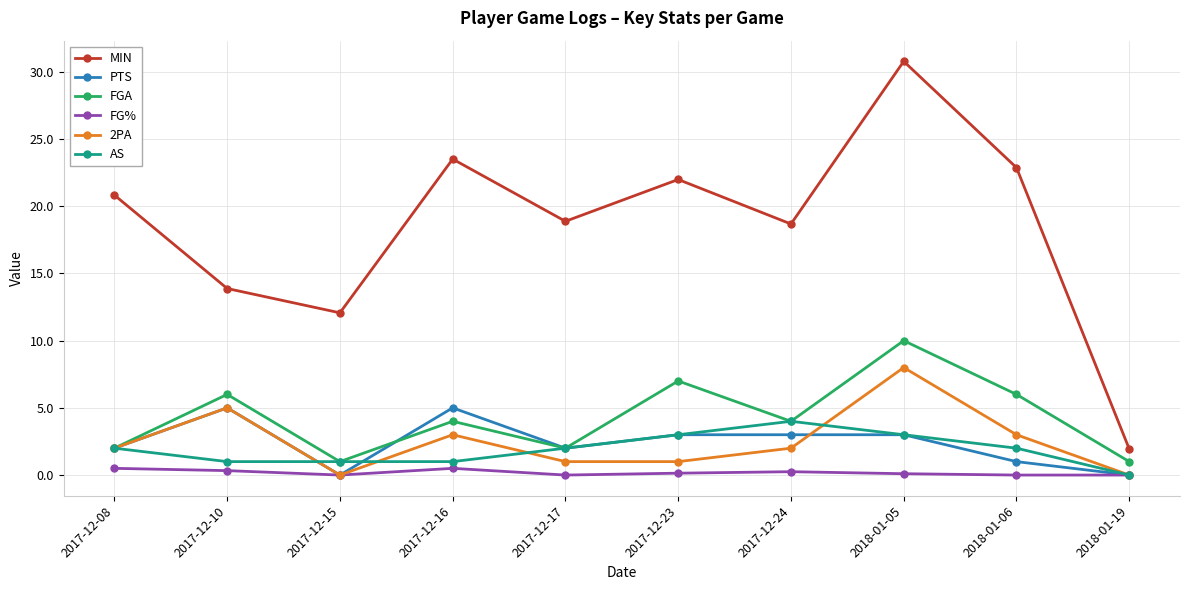

Between 2017-12-08 and 2018-01-06, which series saw the biggest shift?

FGA